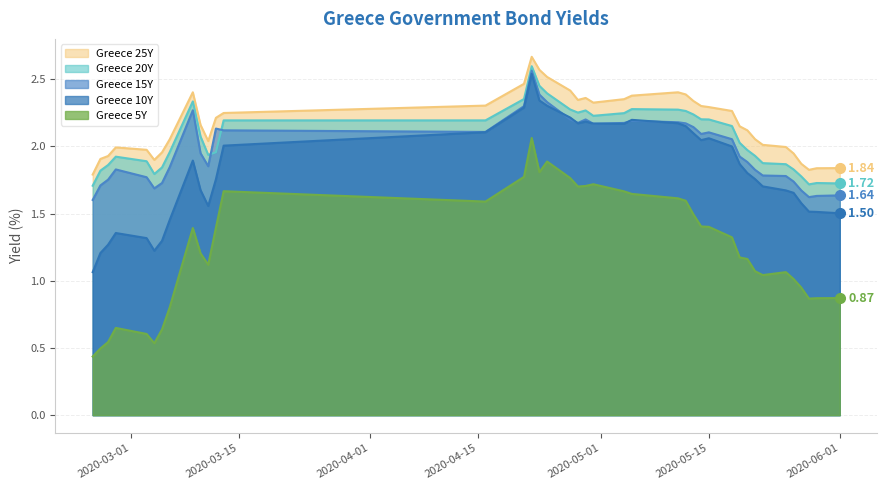

What is the maximum value shown in the chart?

2.7